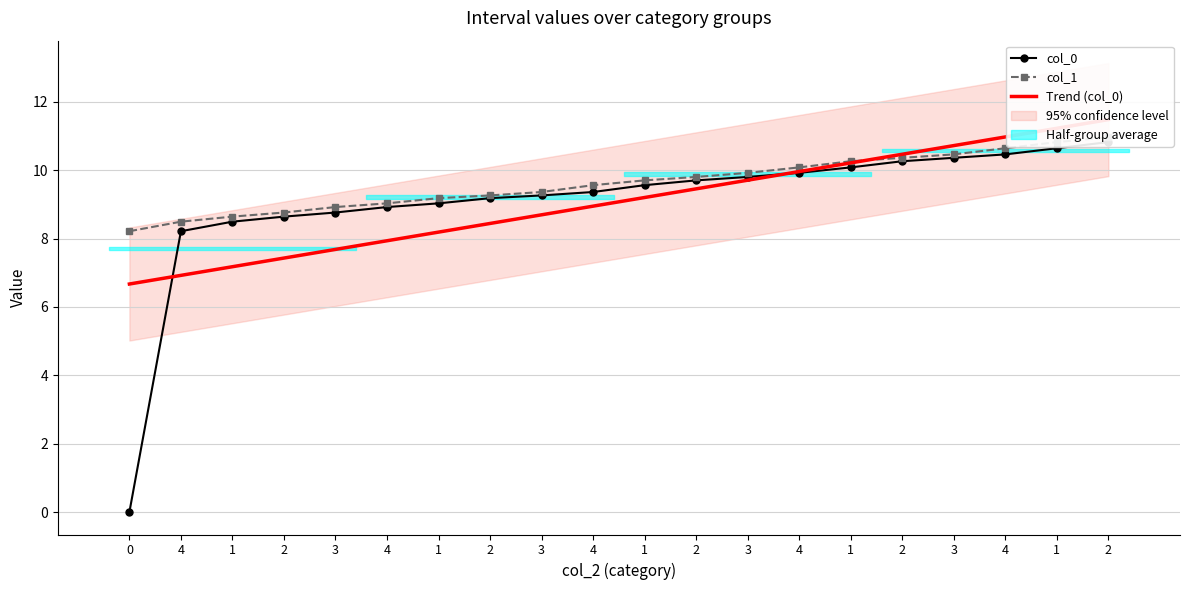

Is it true that col_1 equals 5.3 at 1?

False